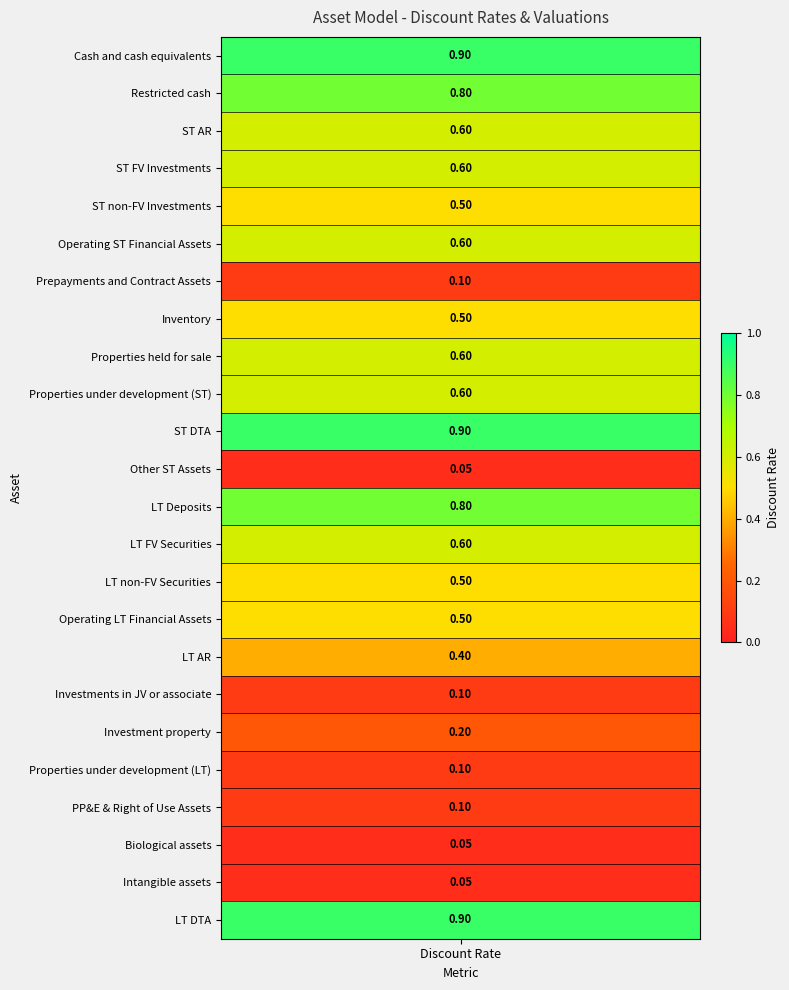

Which series has the widest spread of values?

Cash and cash equivalents